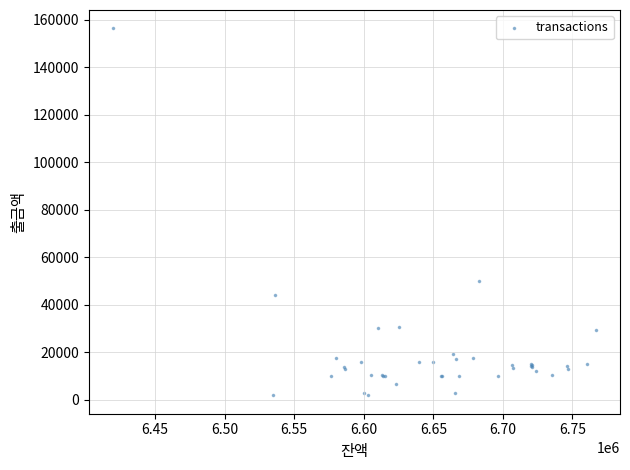

What Y value in the scatter plot is closest to 79100?

50000